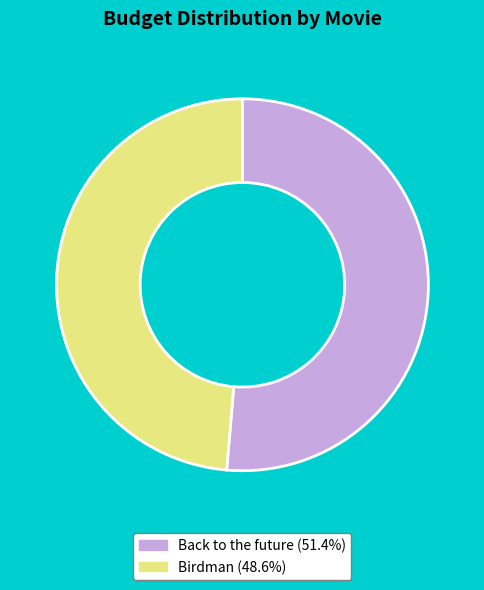

The Back to the future slice represents 62% of the pie. True or false?

False